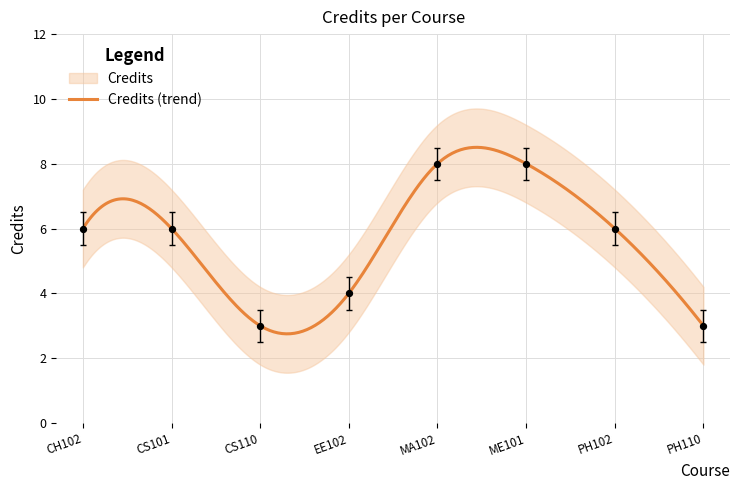

What is the ratio of the value at CH102 to the value at PH110?

2.2